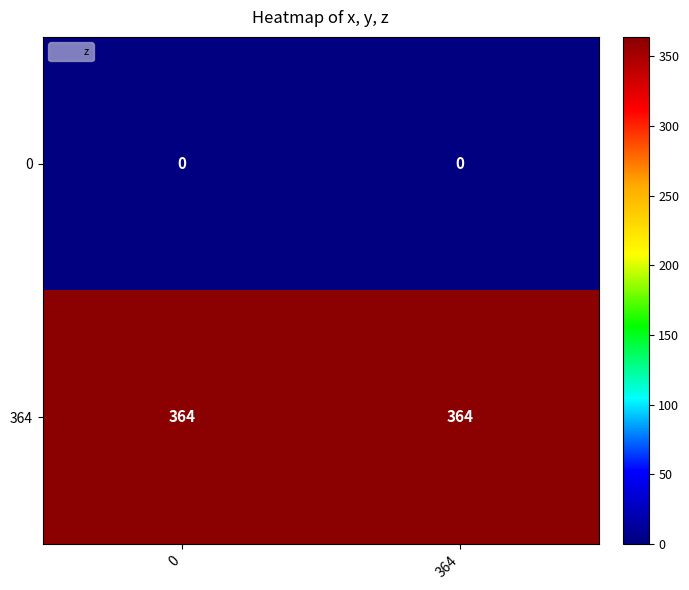

What is the spread (max minus min) of values at 364?

364